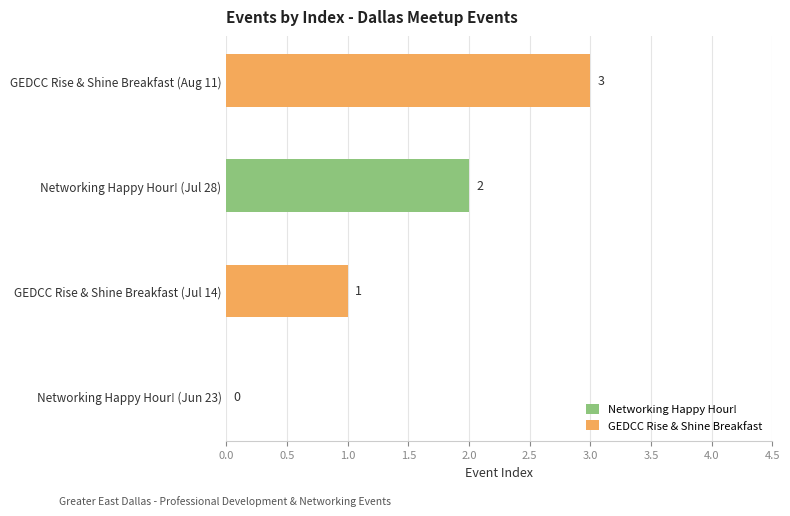

Count the number of categories in the chart.

4